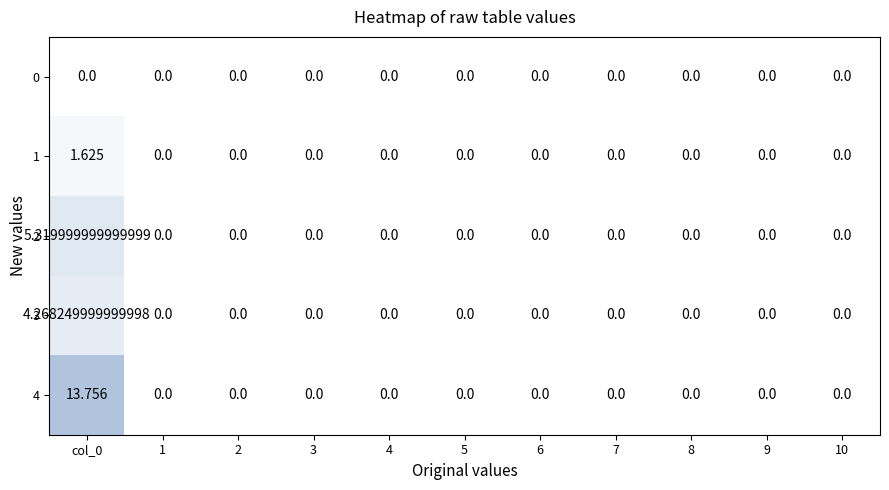

How many categories are shown in the chart?

11